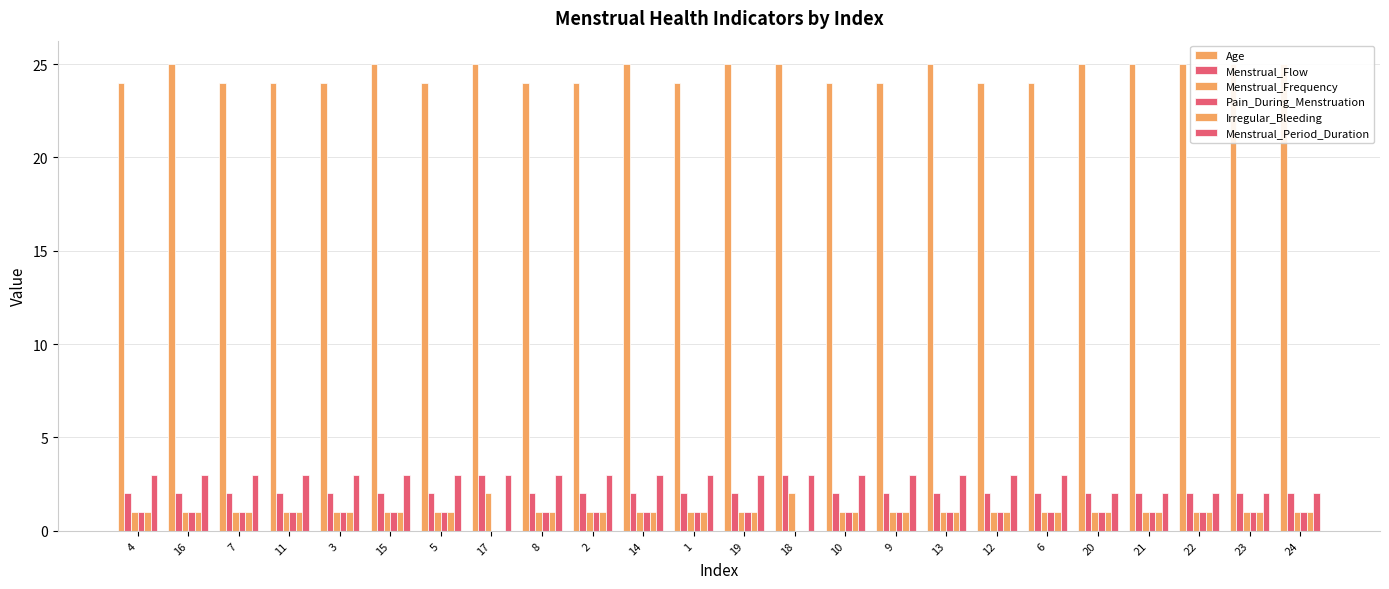

The Menstrual_Period_Duration series shows 3 at 13. True or false?

True